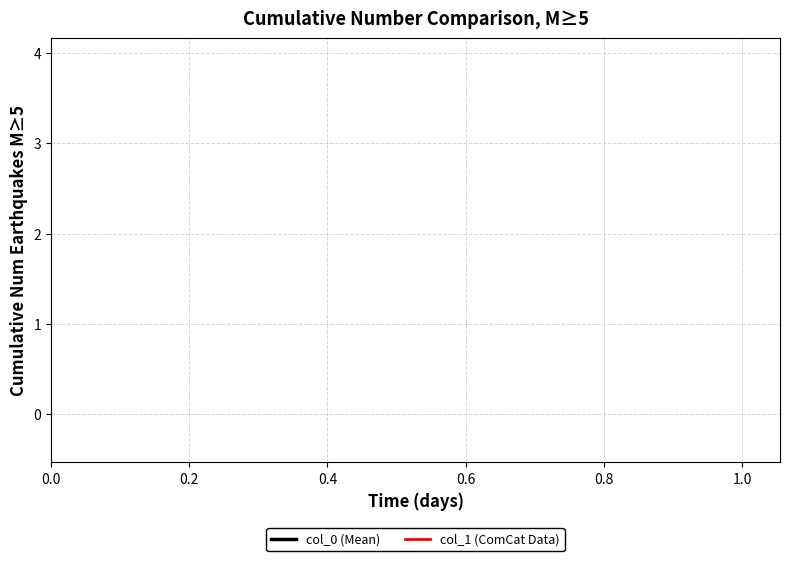

Is it true that col_0 (Mean) equals 5.4 at 1.0?

False